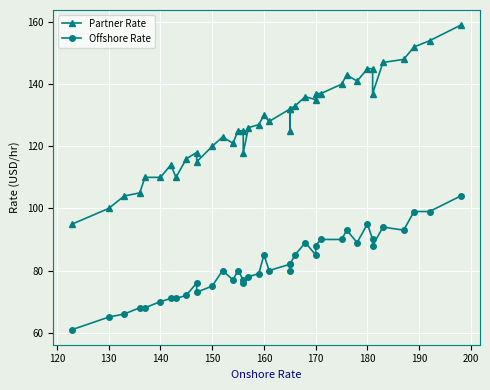

How many data points in Offshore Rate are above 80?

19